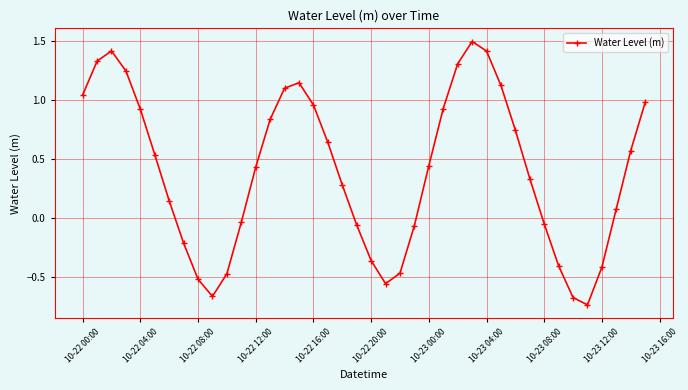

Does the chart display data point markers on the line(s)?

Yes